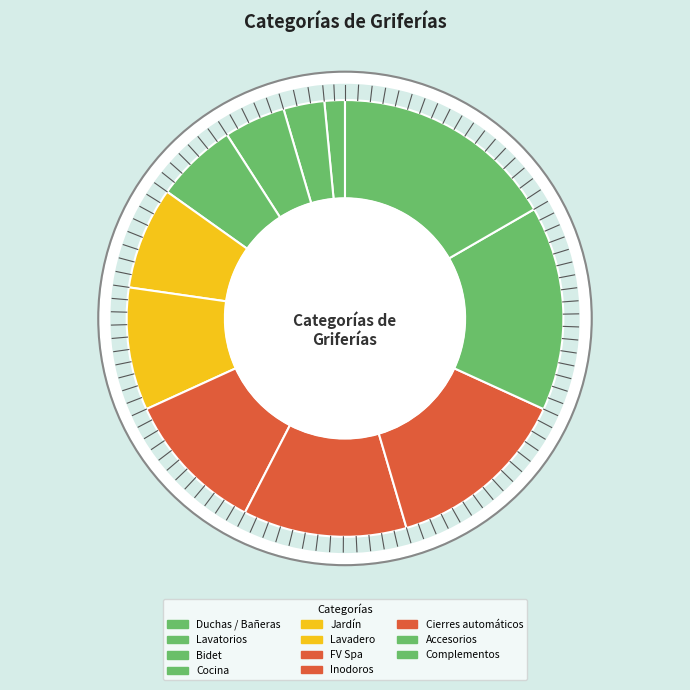

To the nearest percent, what is the difference between the FV Spa and Accesorios slice percentages?

5%